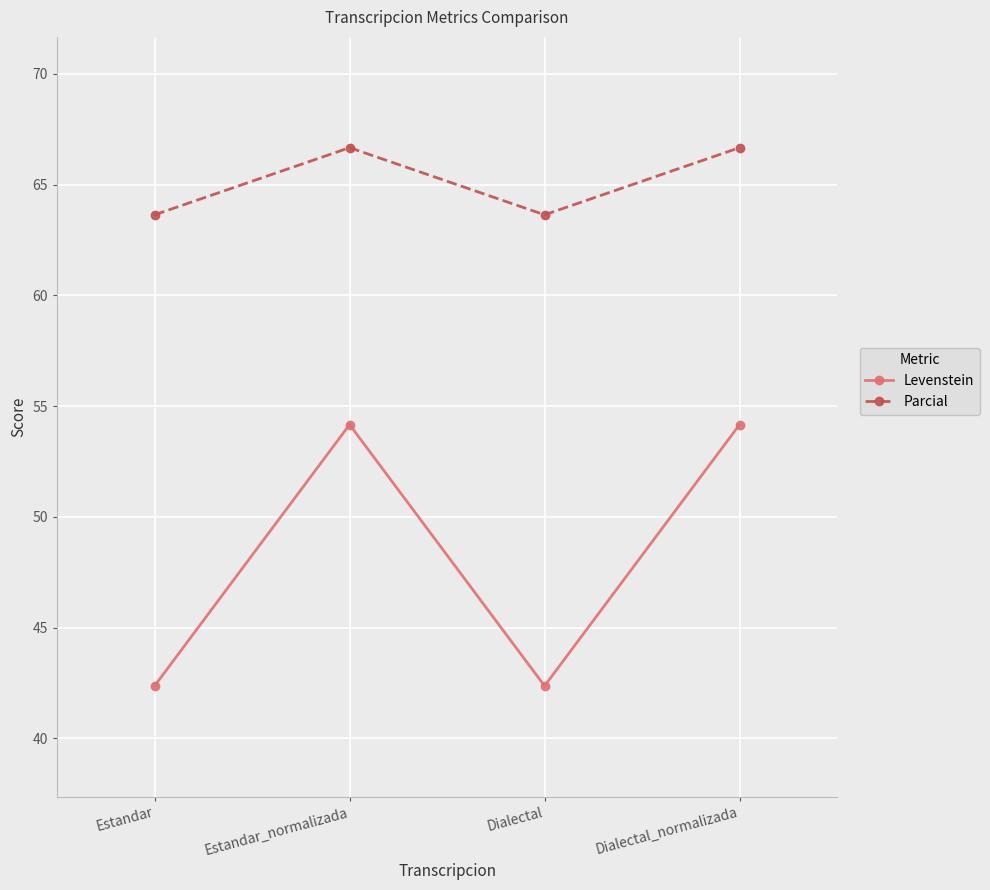

How many data points in Levenstein are above 54?

2